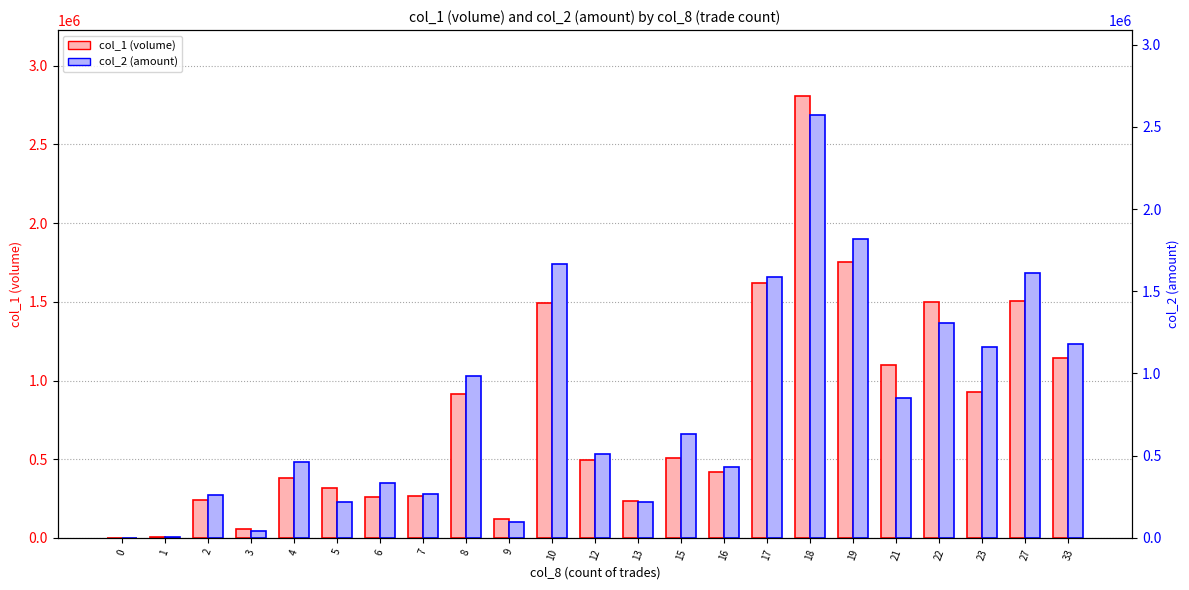

The col_1 (volume) series shows 79481 at 7. True or false?

False